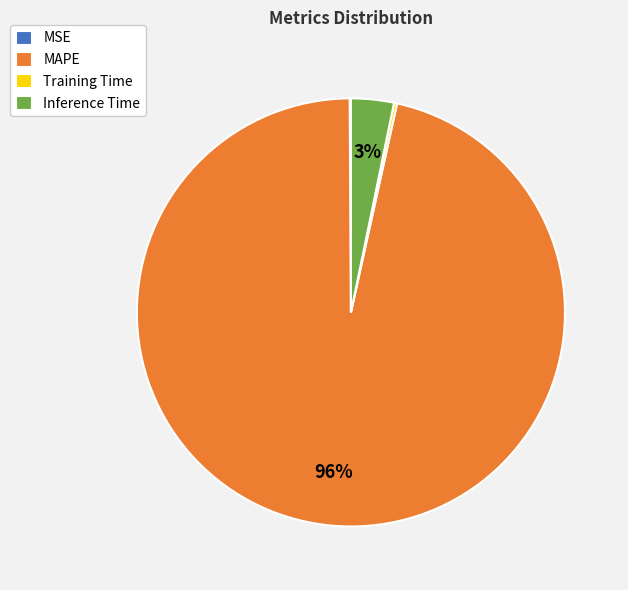

Is there any slice that represents more than half of the pie?

Yes